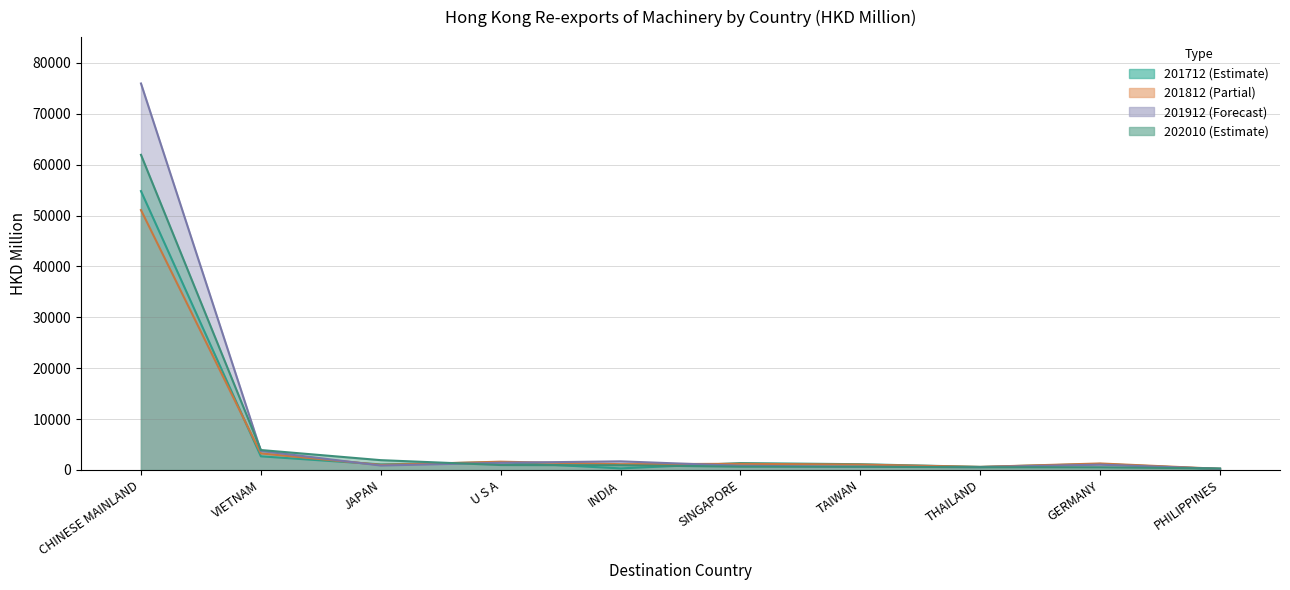

What is the label of the 2nd point from the right?

GERMANY